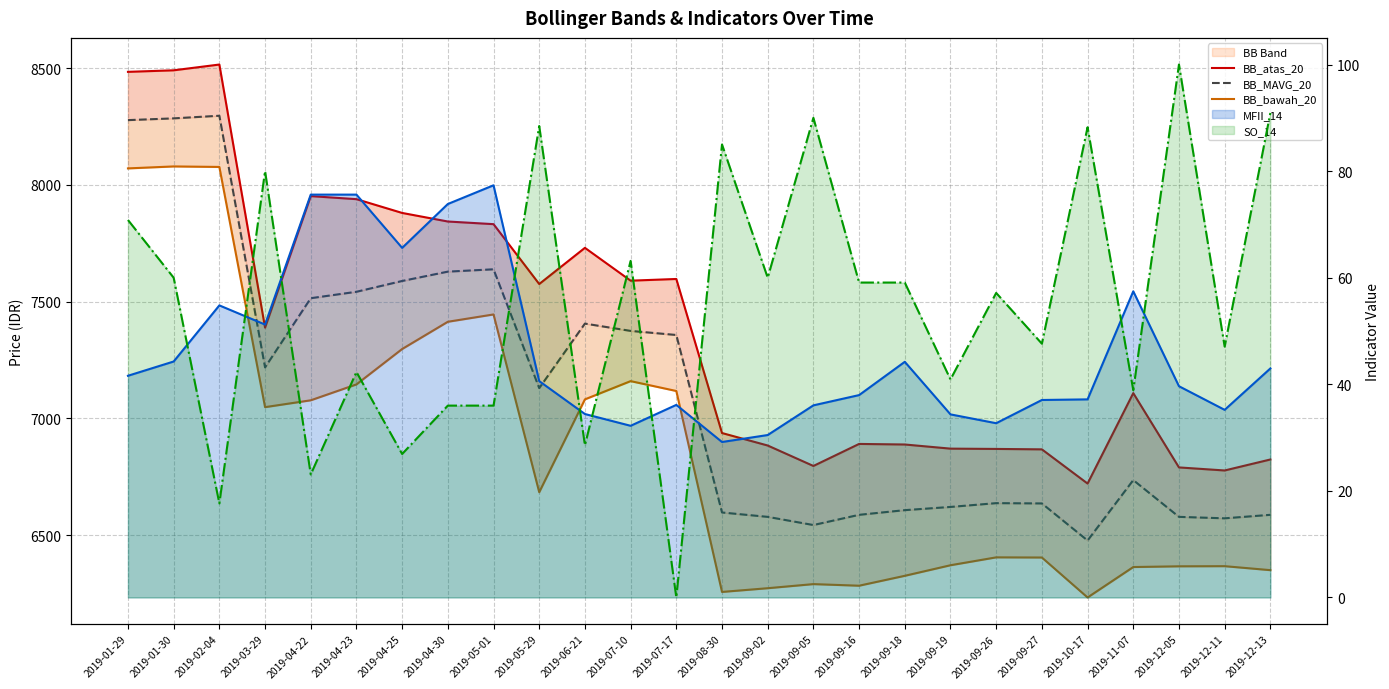

How many interior local peaks does the BB_atas_20 series have?

6